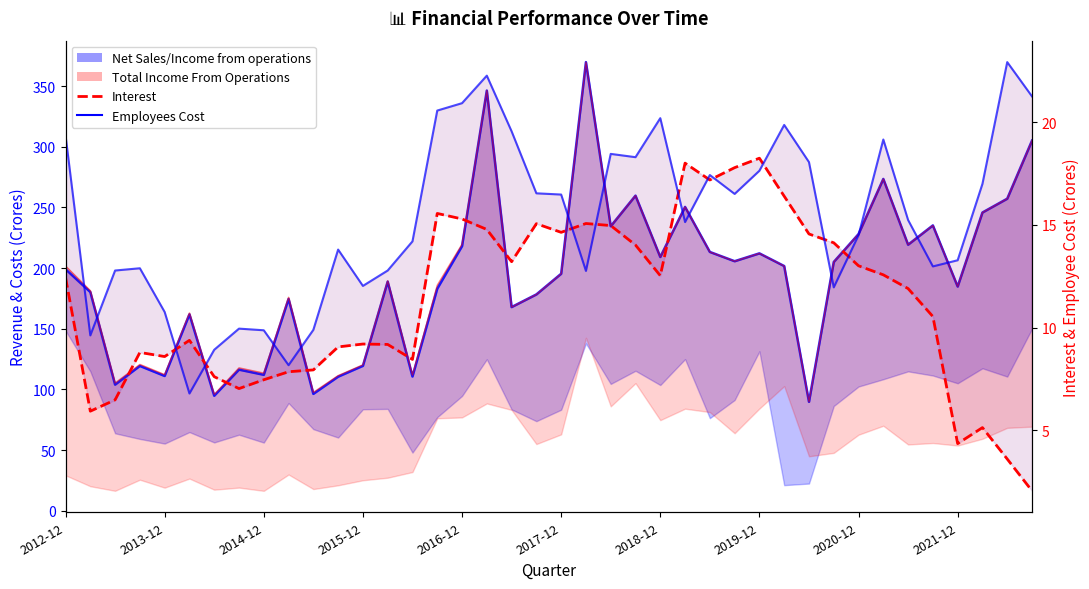

What is the approximate value of Interest at 25?

18.0